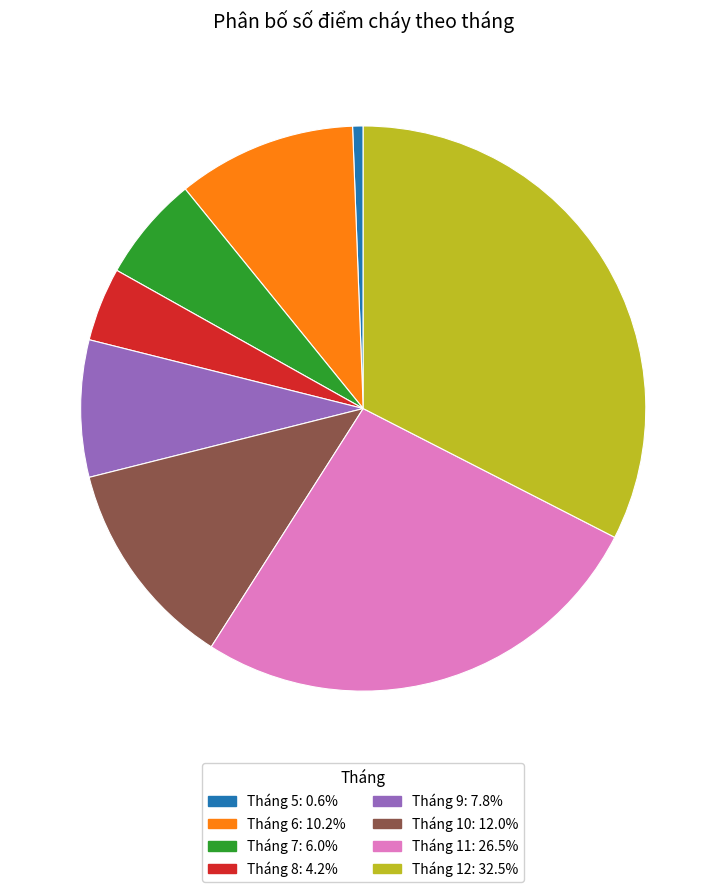

What is the ratio of the value at Tháng 10 to the value at Tháng 12?

0.4